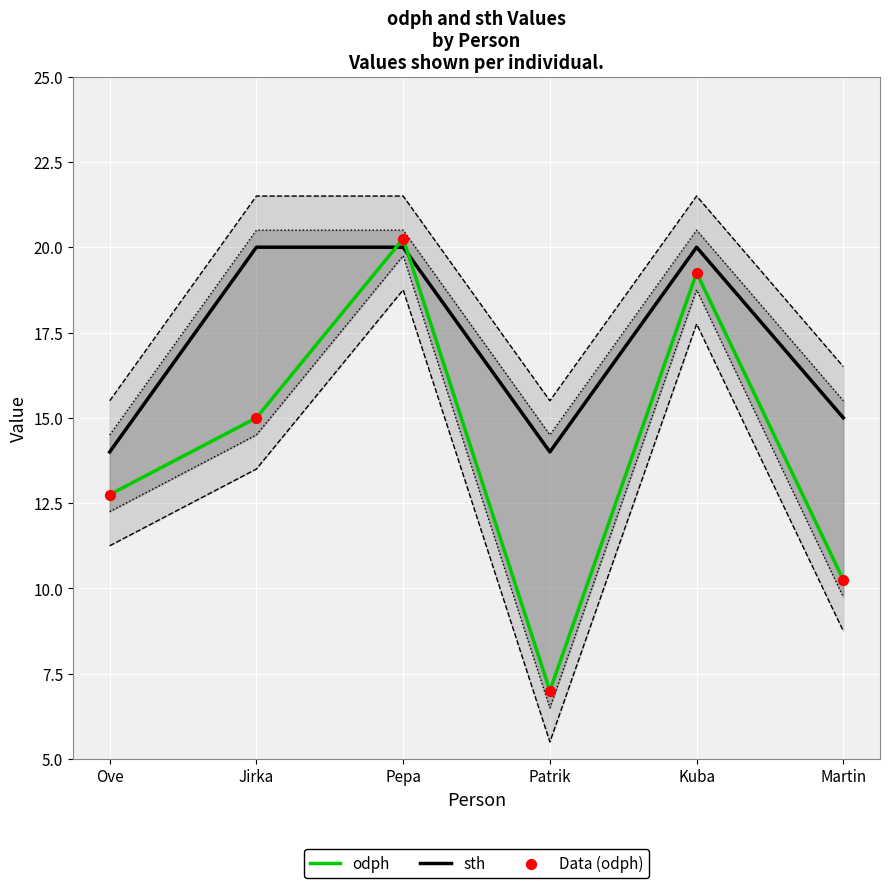

At how many categories does at least one series exceed 7?

6